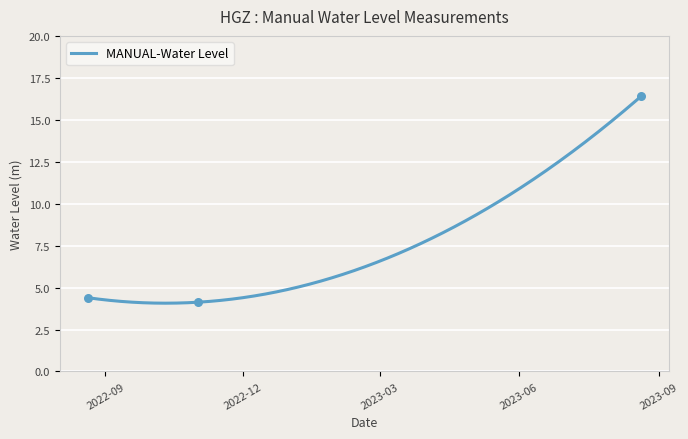

Which has a higher value, 2022-11-01 06:00:00 or 2023-08-20 06:00:00?

2023-08-20 06:00:00